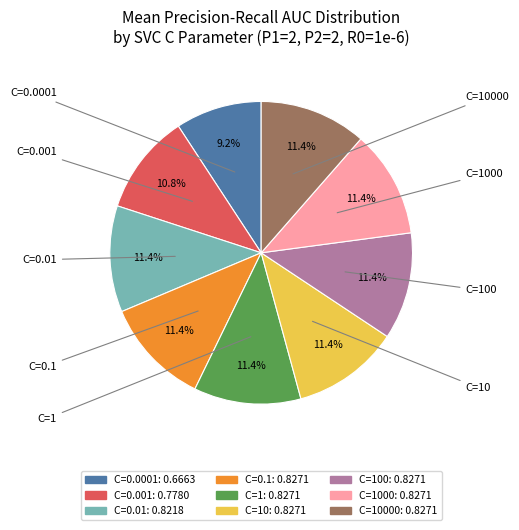

Is there a majority slice in this chart?

No